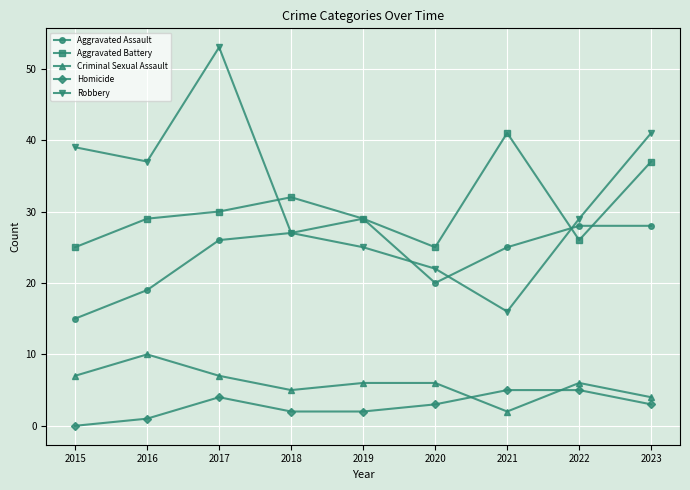

Reading right to left, extract all data points from this chart.

Aggravated Assault: 2023=28	2022=28	2021=25	2020=20	2019=29	2018=27	2017=26	2016=19	2015=15
Aggravated Battery: 2023=37	2022=26	2021=41	2020=25	2019=29	2018=32	2017=30	2016=29	2015=25
Criminal Sexual Assault: 2023=4	2022=6	2021=2	2020=6	2019=6	2018=5	2017=7	2016=10	2015=7
Homicide: 2023=3	2022=5	2021=5	2020=3	2019=2	2018=2	2017=4	2016=1	2015=0
Robbery: 2023=41	2022=29	2021=16	2020=22	2019=25	2018=27	2017=53	2016=37	2015=39